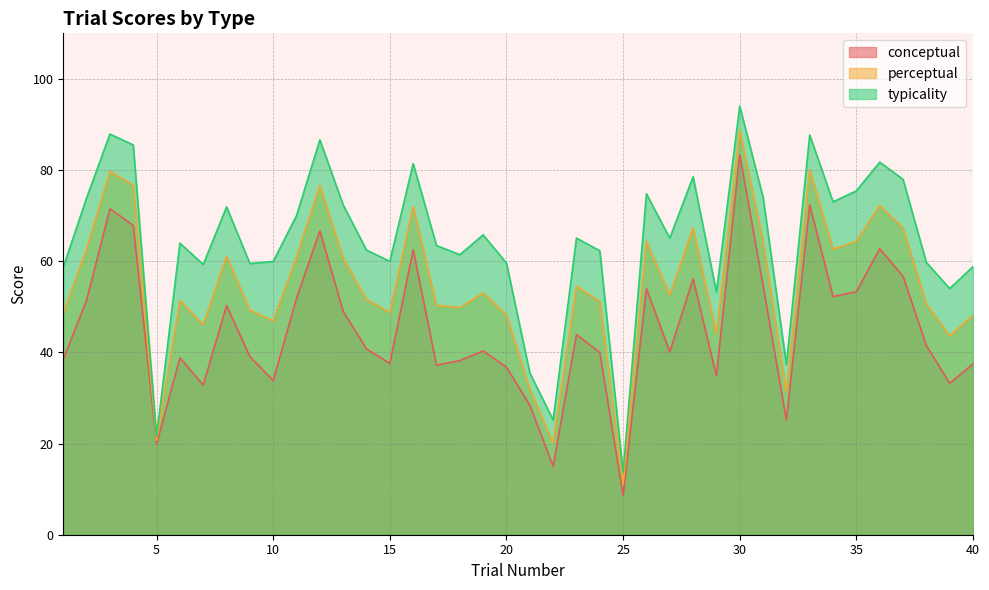

Where is the first local minimum for typicality?

5